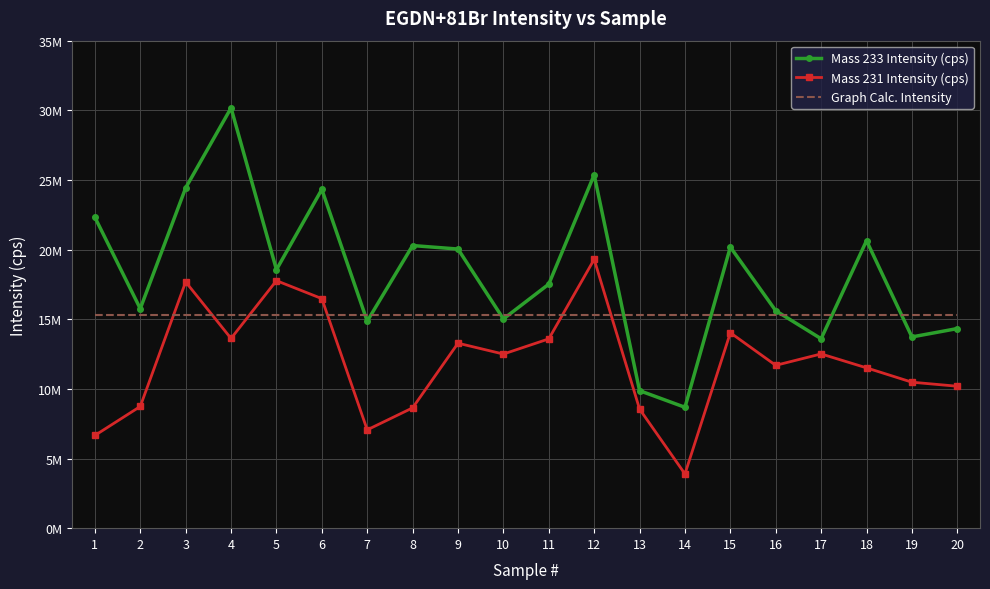

Where is the first local maximum for Mass 231 Intensity (cps)?

3